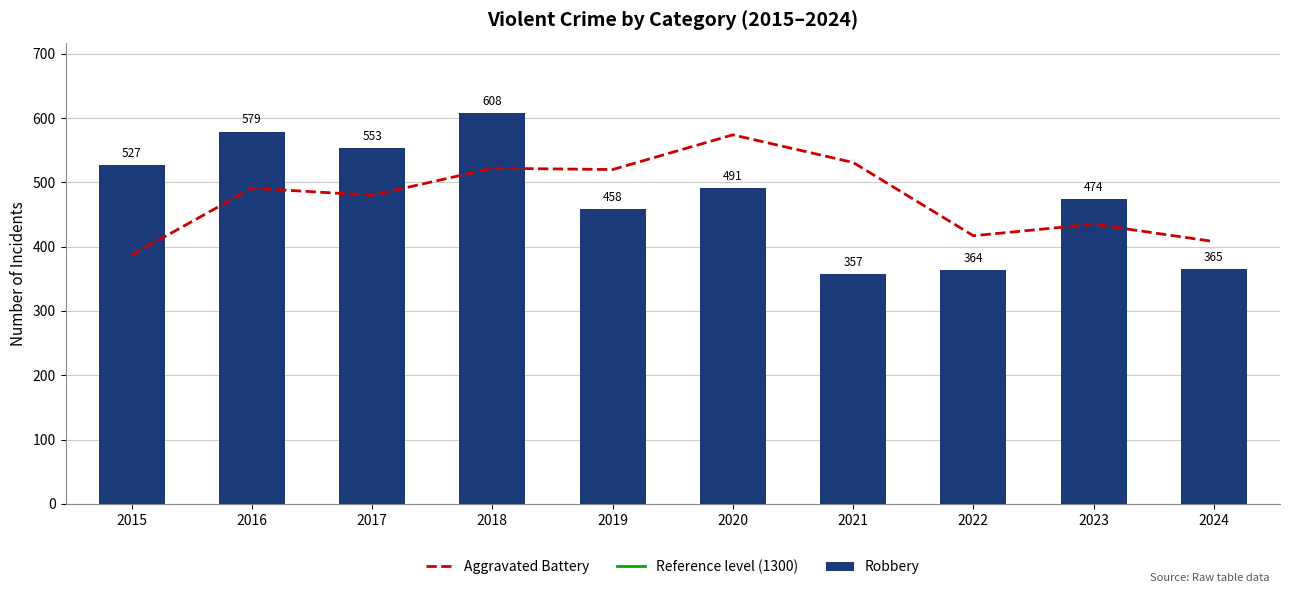

What is the difference between the Robbery values at 2021 and 2017?

196